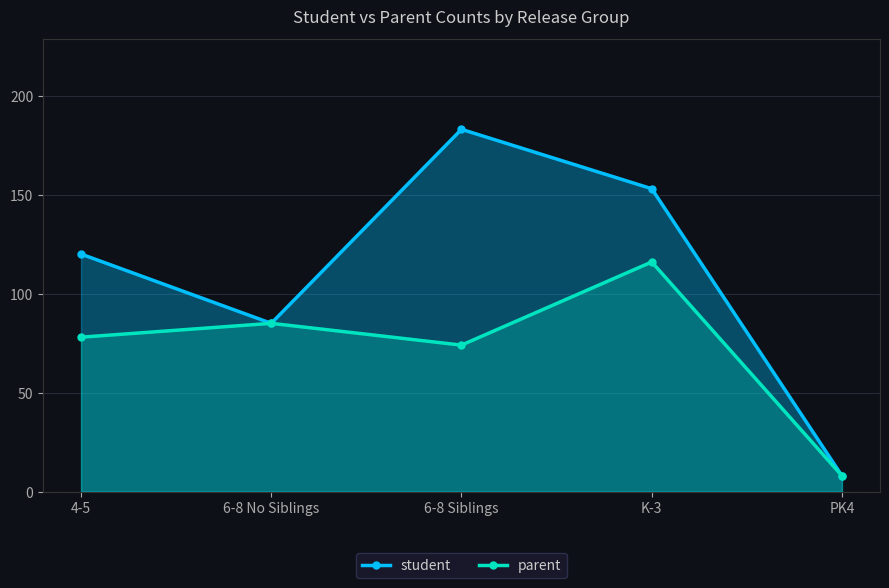

What position from the left is PK4?

5